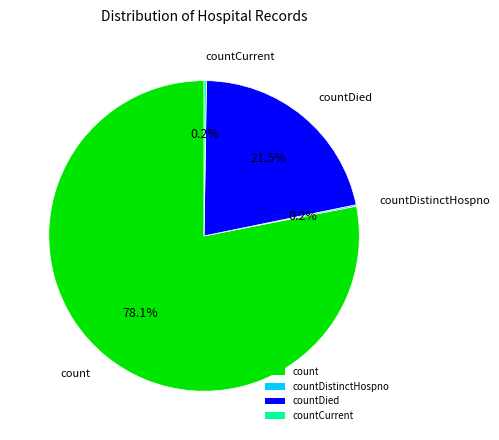

Between countDied and count, which is larger?

count